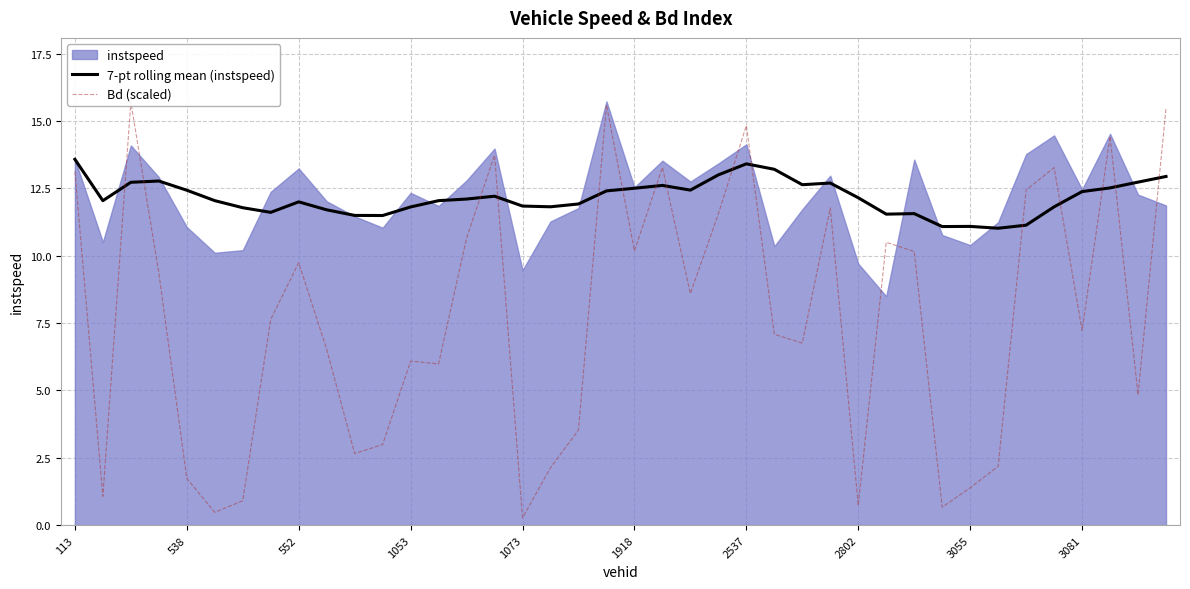

What is the highest value of the 7-pt rolling mean (instspeed) series?

13.6